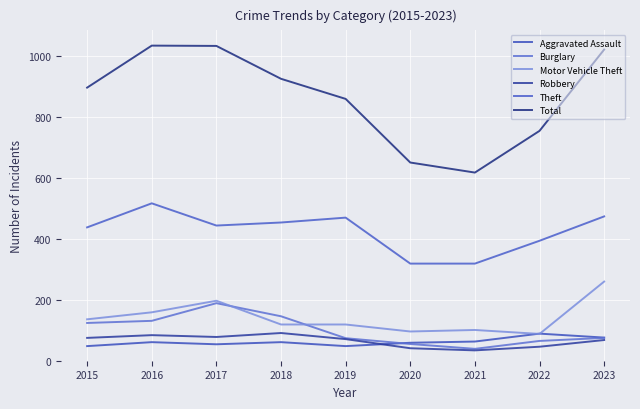

What is the sum of all Motor Vehicle Theft values?

1275